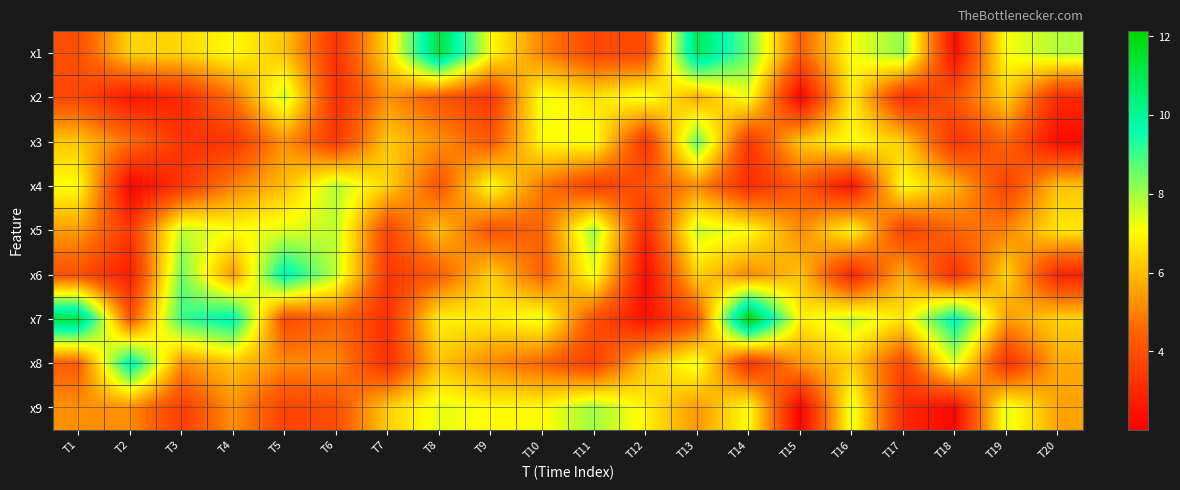

What is the difference between the highest and lowest values at T14?

9.1